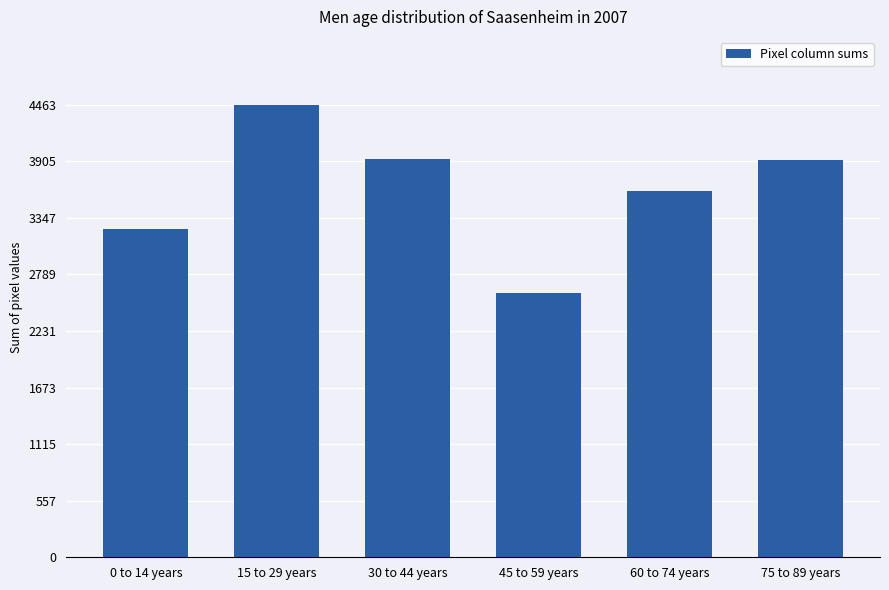

Count the number of data series in this chart.

1